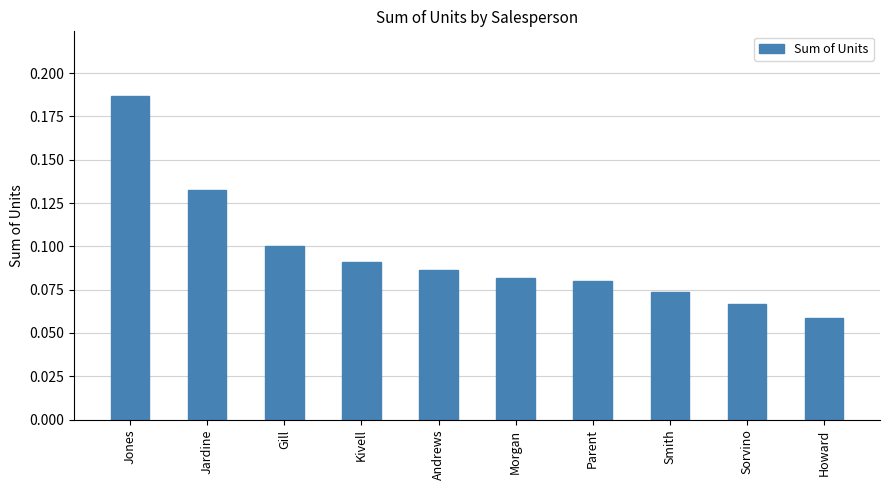

What is the sum of all values?

1.0